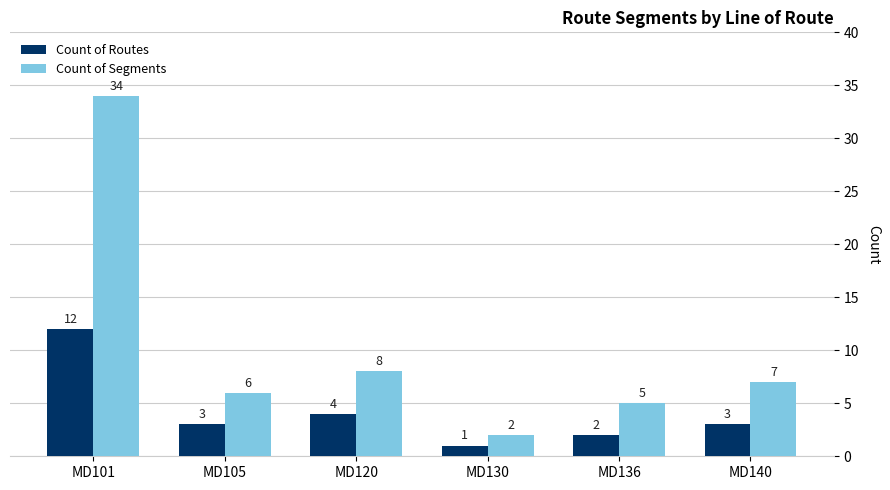

What is the value of the Count of Routes bar at the 1st from the left?

12